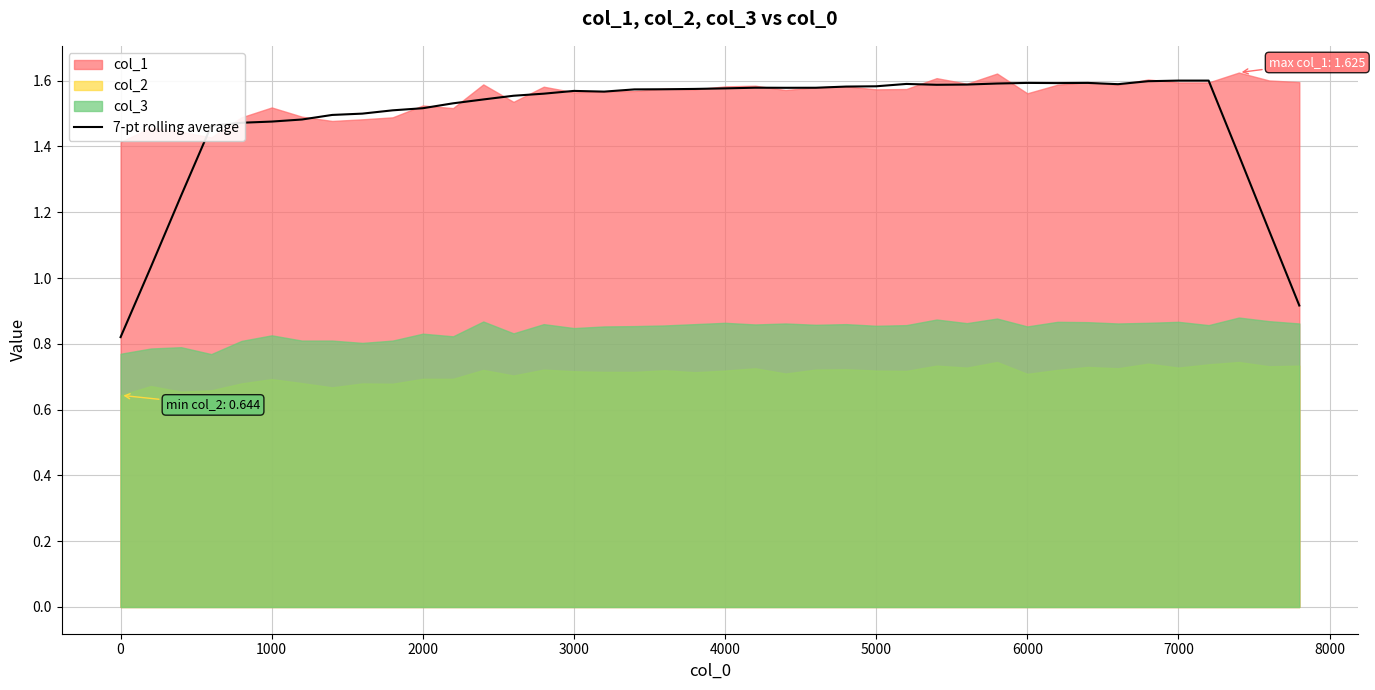

What position from the left is 30?

31